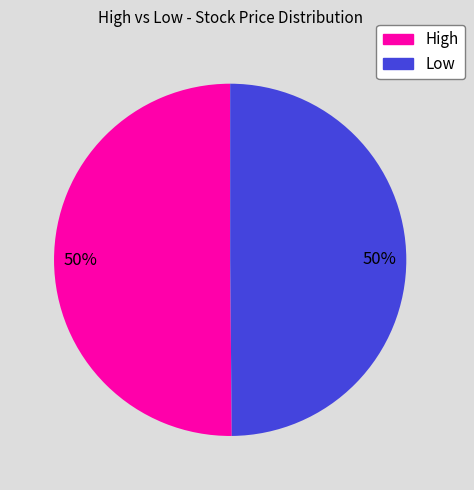

To the nearest percent, what is the average slice percentage?

50%